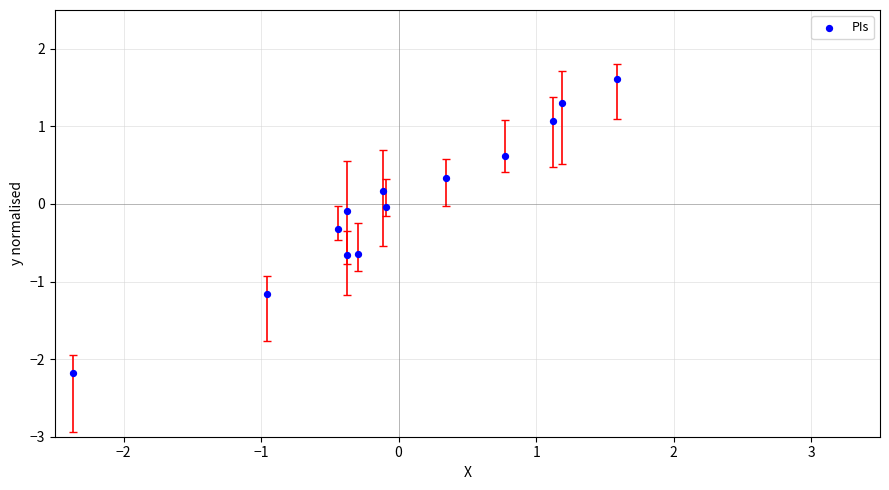

What is the range of Y values (max minus min)?

3.8